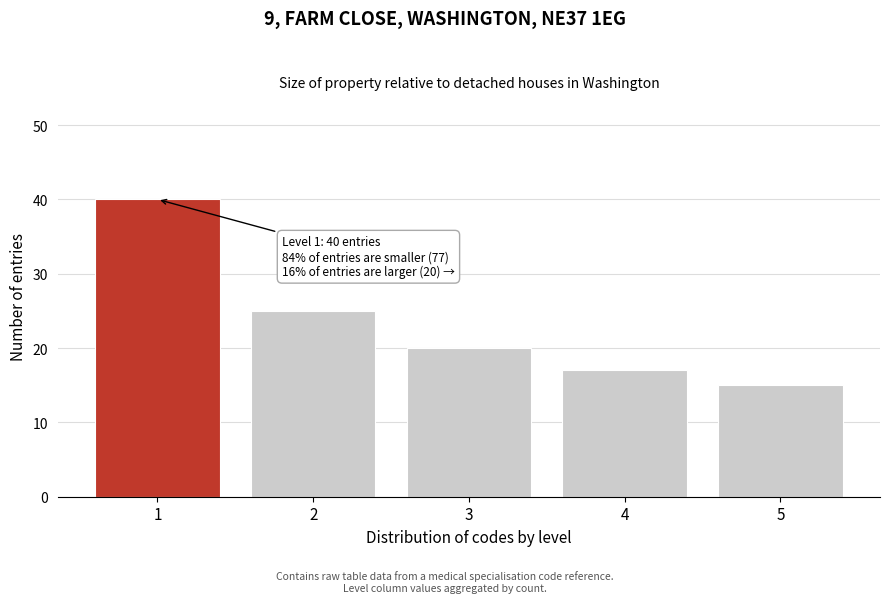

Reading left to right, extract all data points from this chart.

1=40	2=25	3=20	4=17	5=15